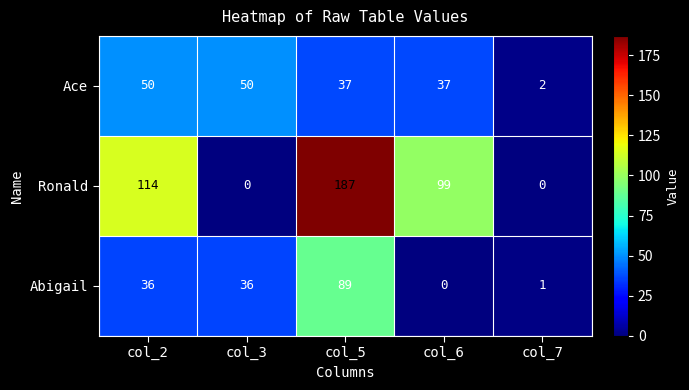

Which series changed the most between col_6 and col_7?

Ronald